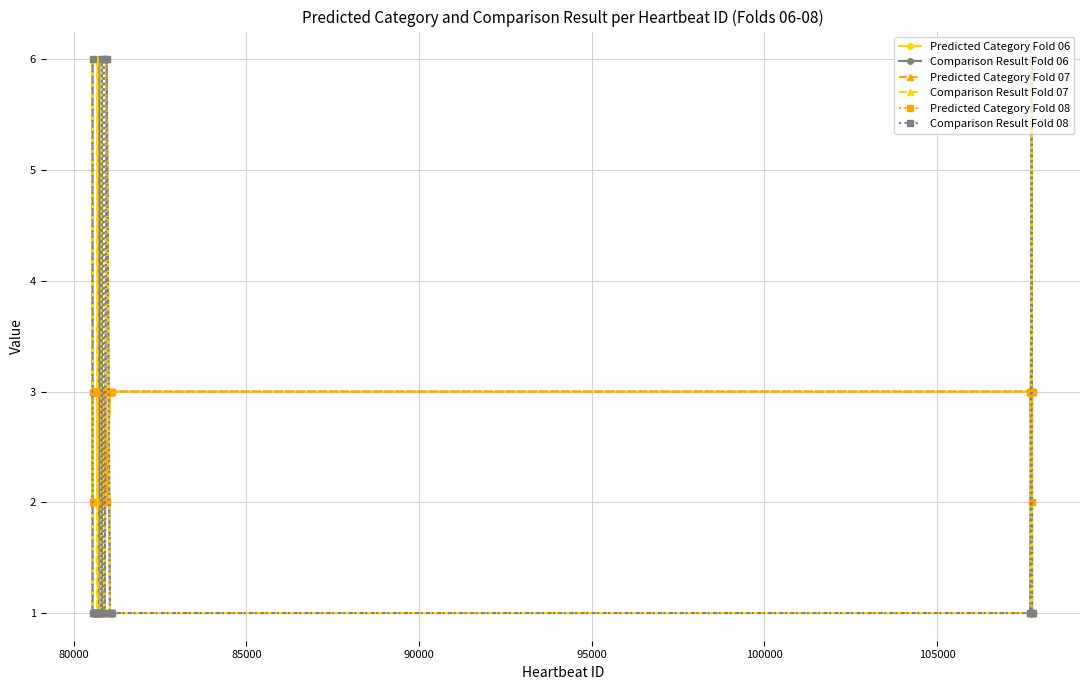

What is the greatest value displayed?

6